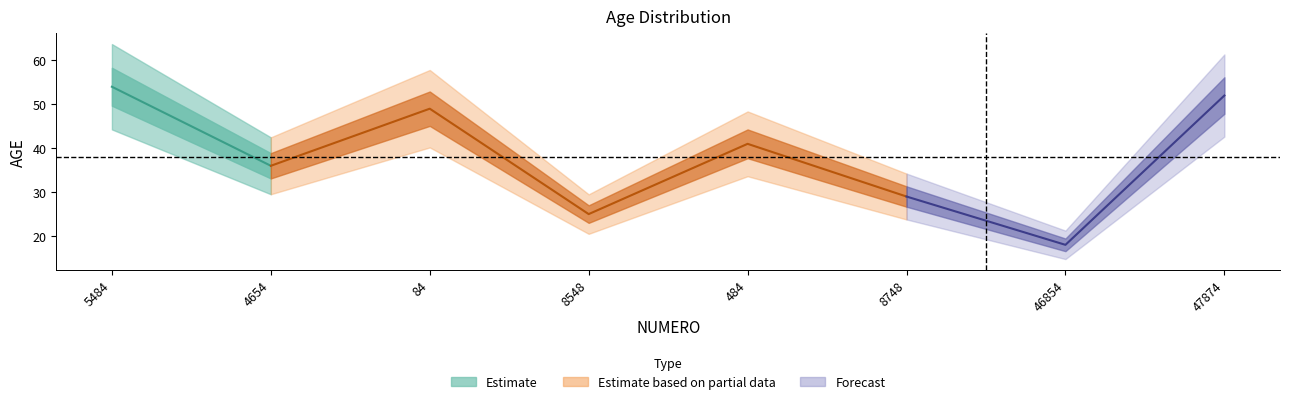

True or false: the data shows 54 at 5484.

True